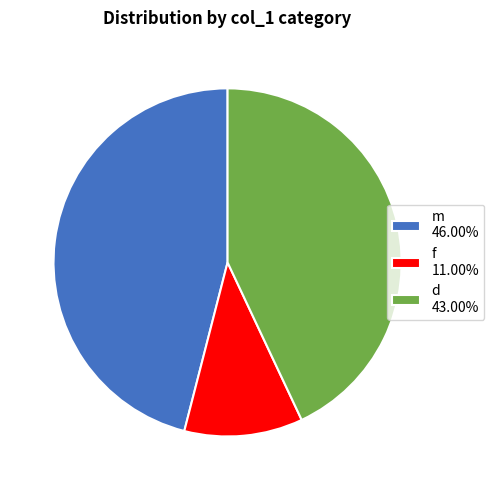

Rank the categories by value from lowest to highest.

f, d, m